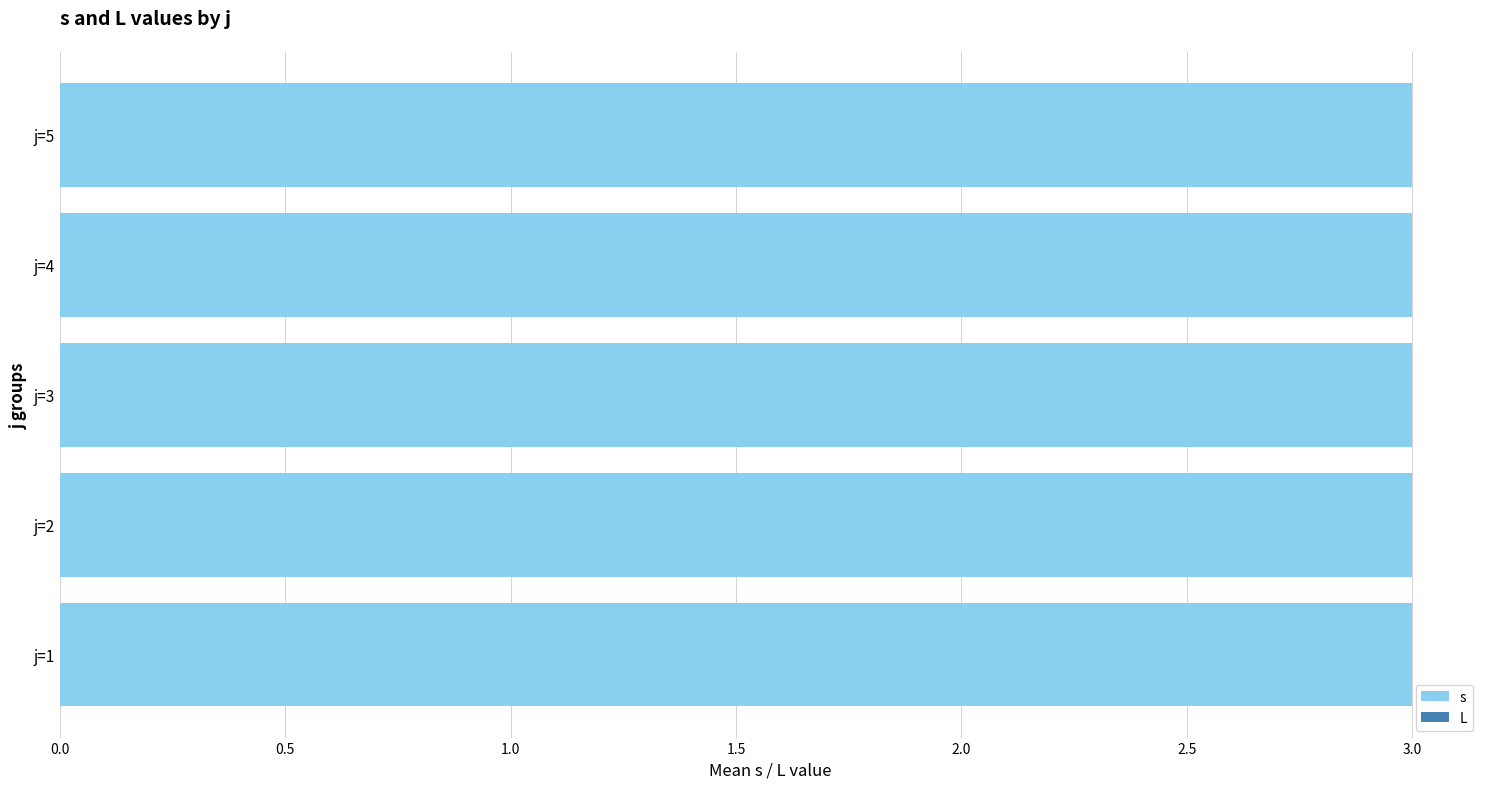

Are the bars horizontal?

Yes